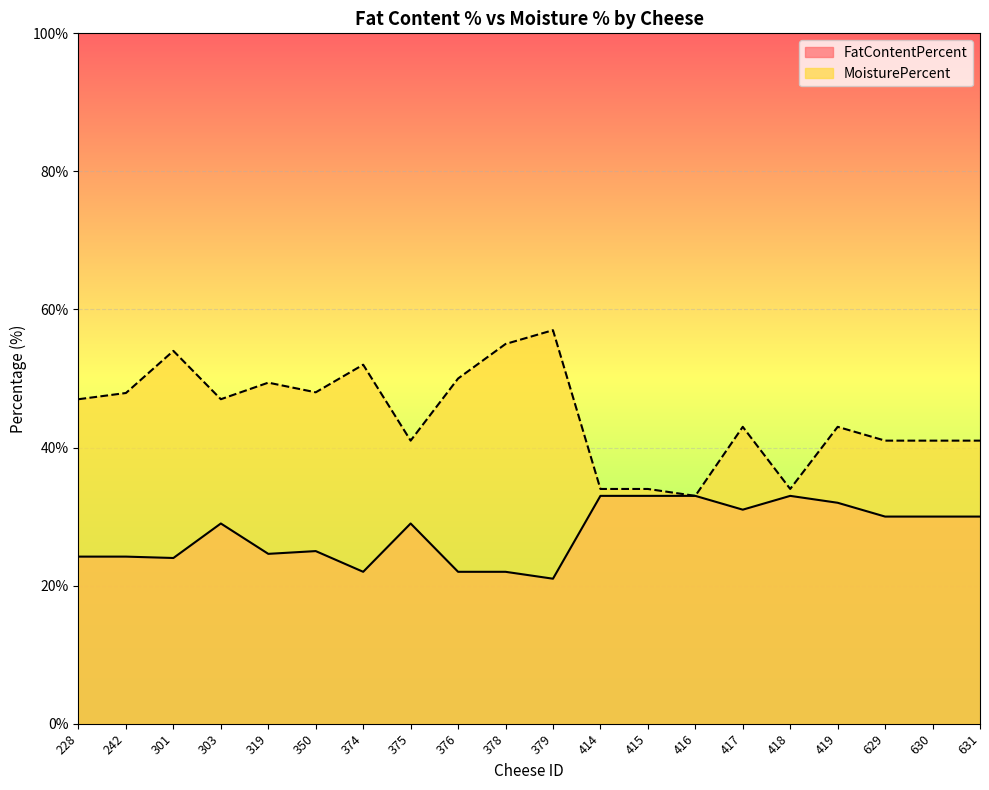

What is the spread (max minus min) of values at 374?

30.0